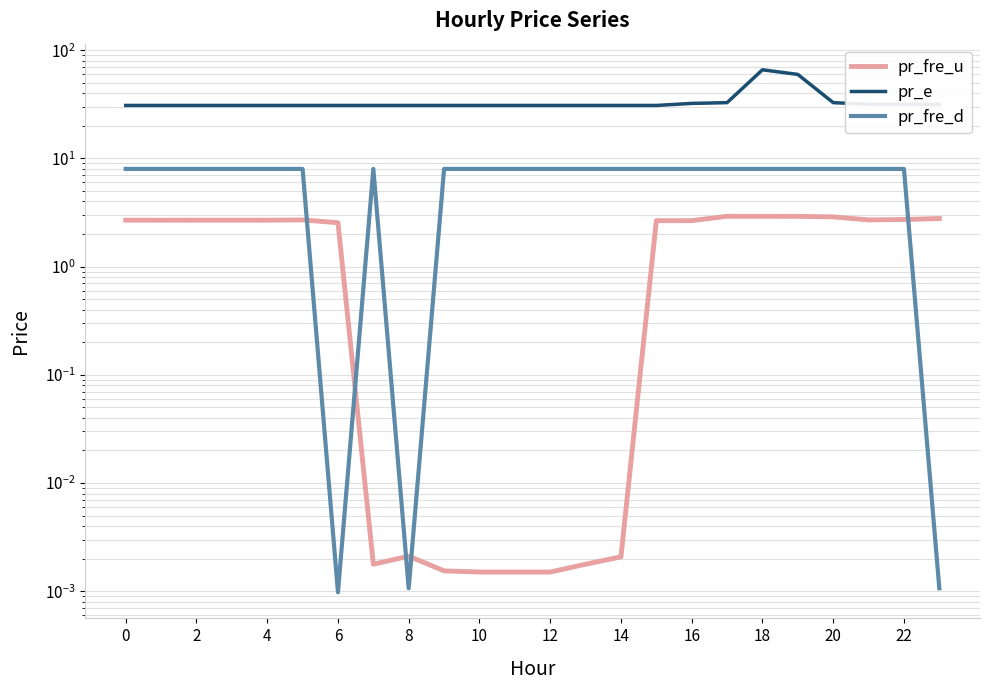

What is the difference between the pr_e values at 22 and 10?

0.8